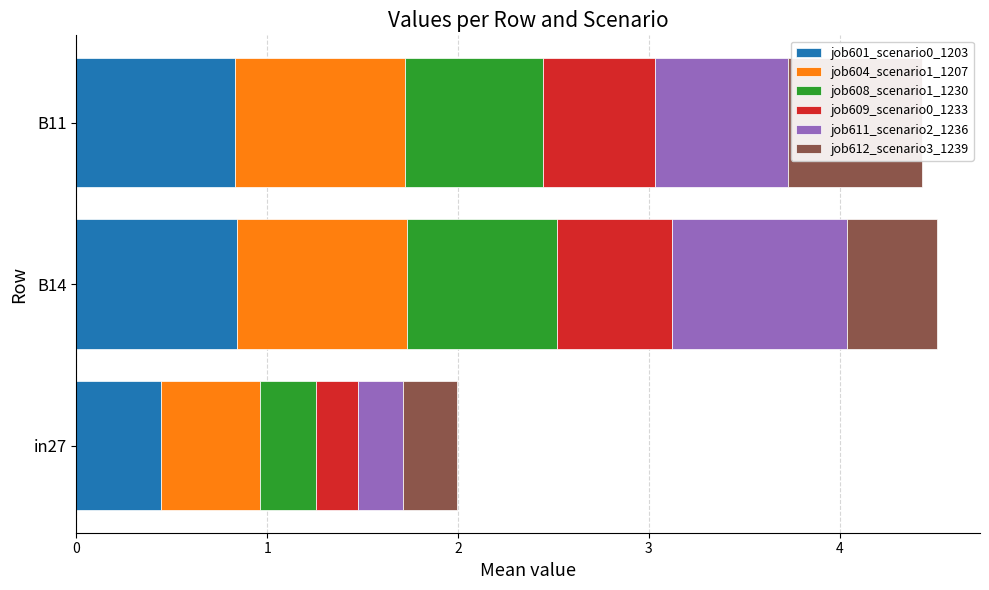

What is the value of the job601_scenario0_1203 bar at the 3rd from the left?

0.8